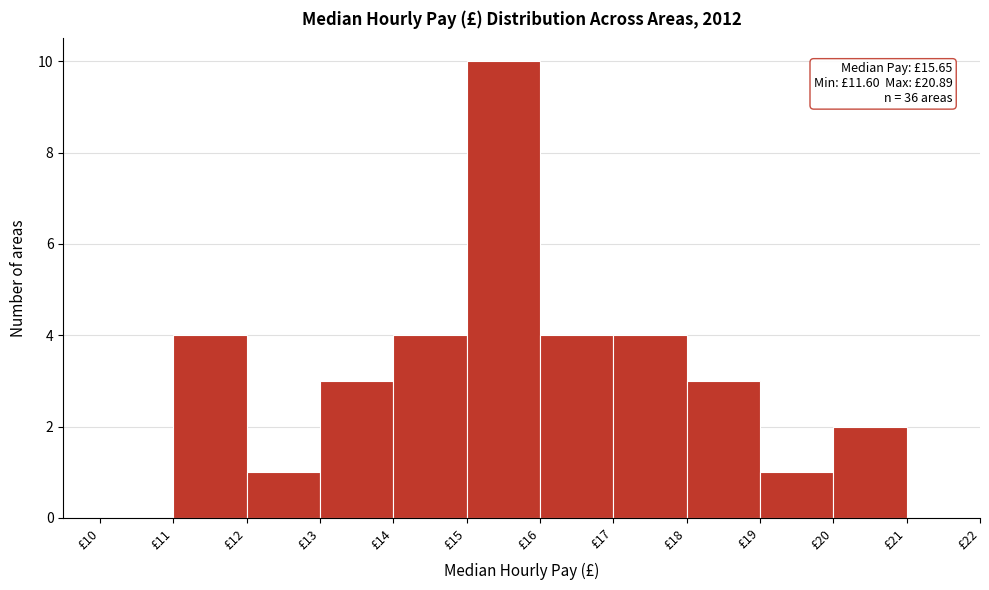

Which range on the x-axis has the tallest bar?

15 to 16